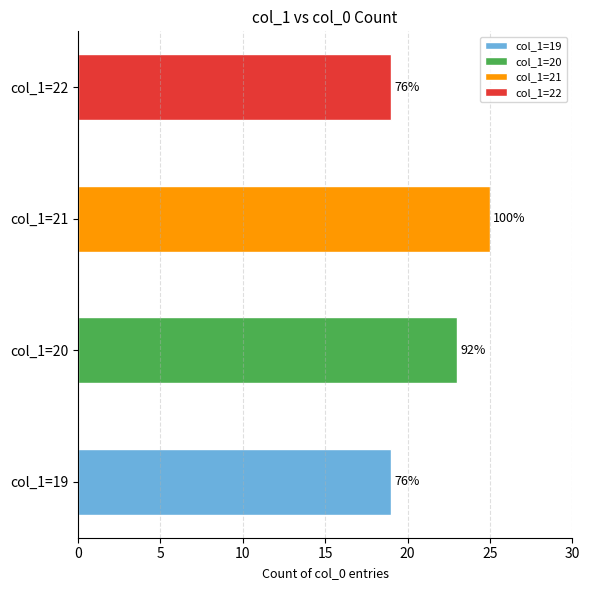

What are all the series names shown in the legend?

19, 20, 21, 22